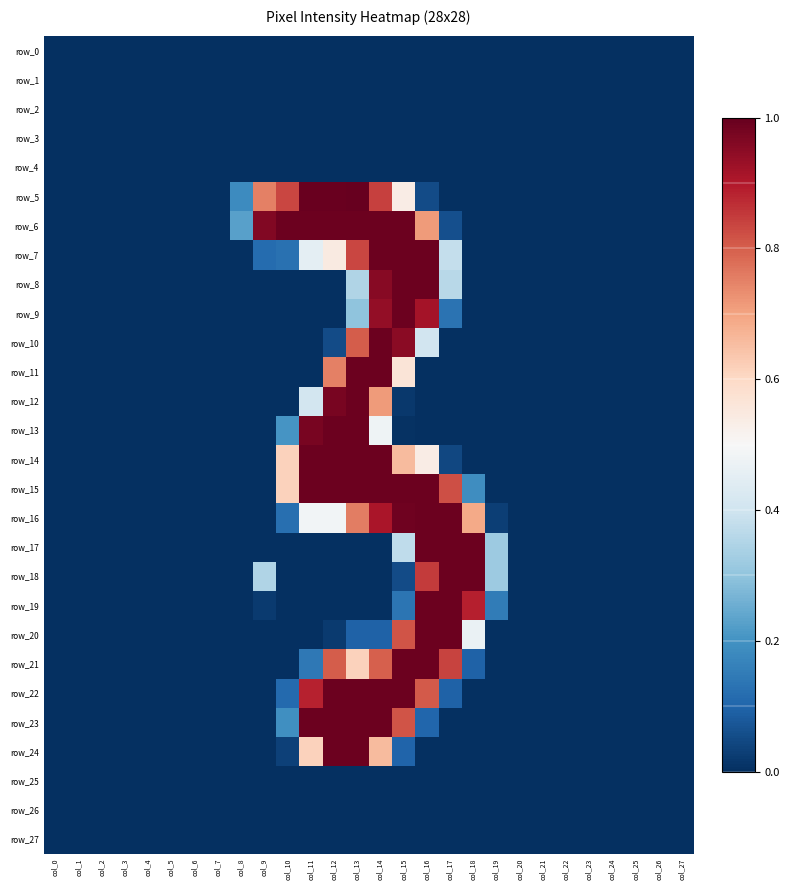

Rank the categories by row_21 value from highest to lowest.

col_15, col_16, col_17, col_12, col_14, col_13, col_11, col_18, col_0, col_1, col_2, col_3, col_4, col_5, col_6, col_7, col_8, col_9, col_10, col_19, col_20, col_21, col_22, col_23, col_24, col_25, col_26, col_27